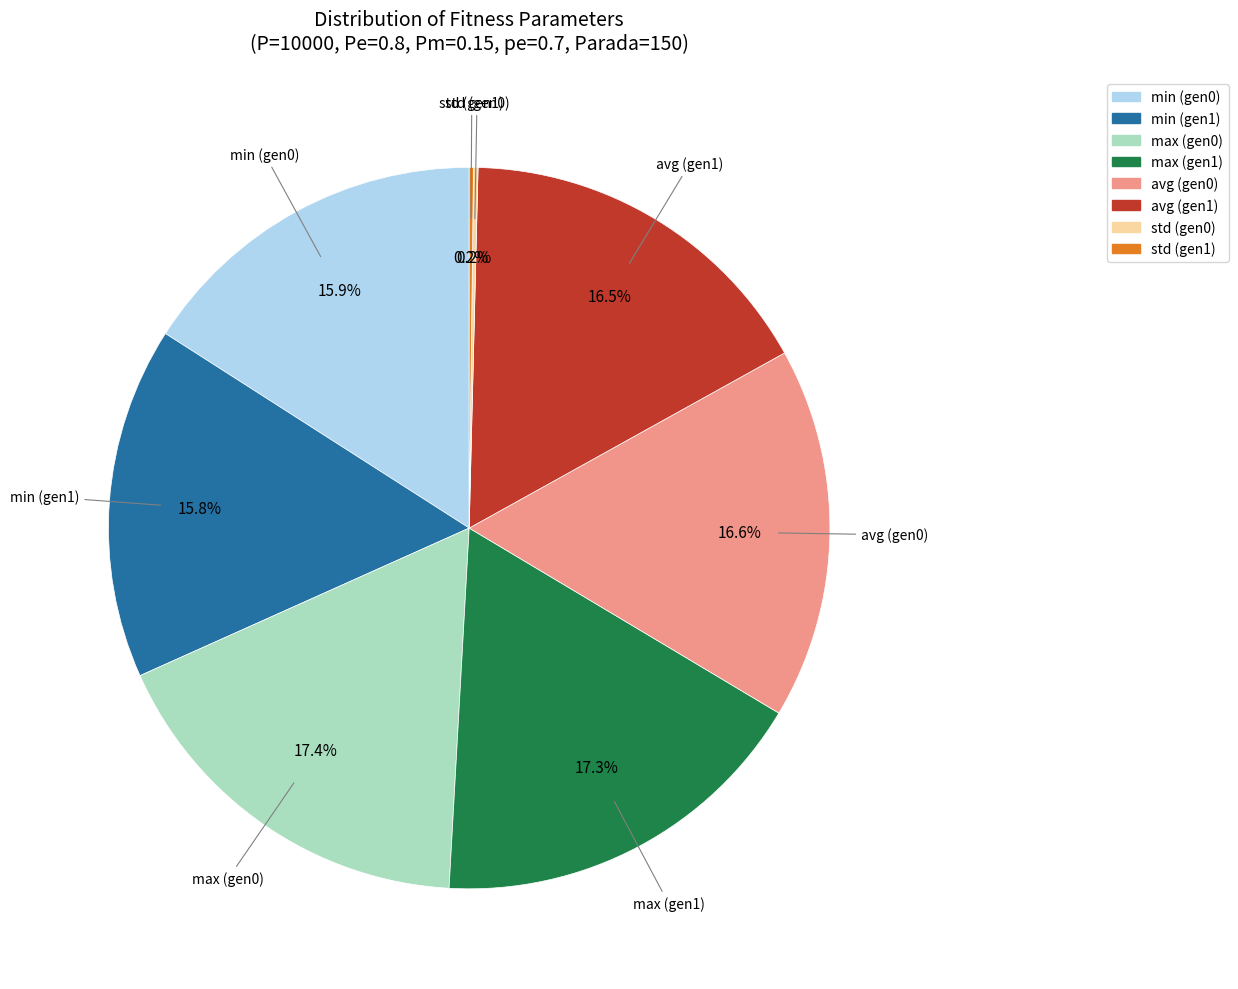

What portion of the pie excludes max (gen0)?

82.6%